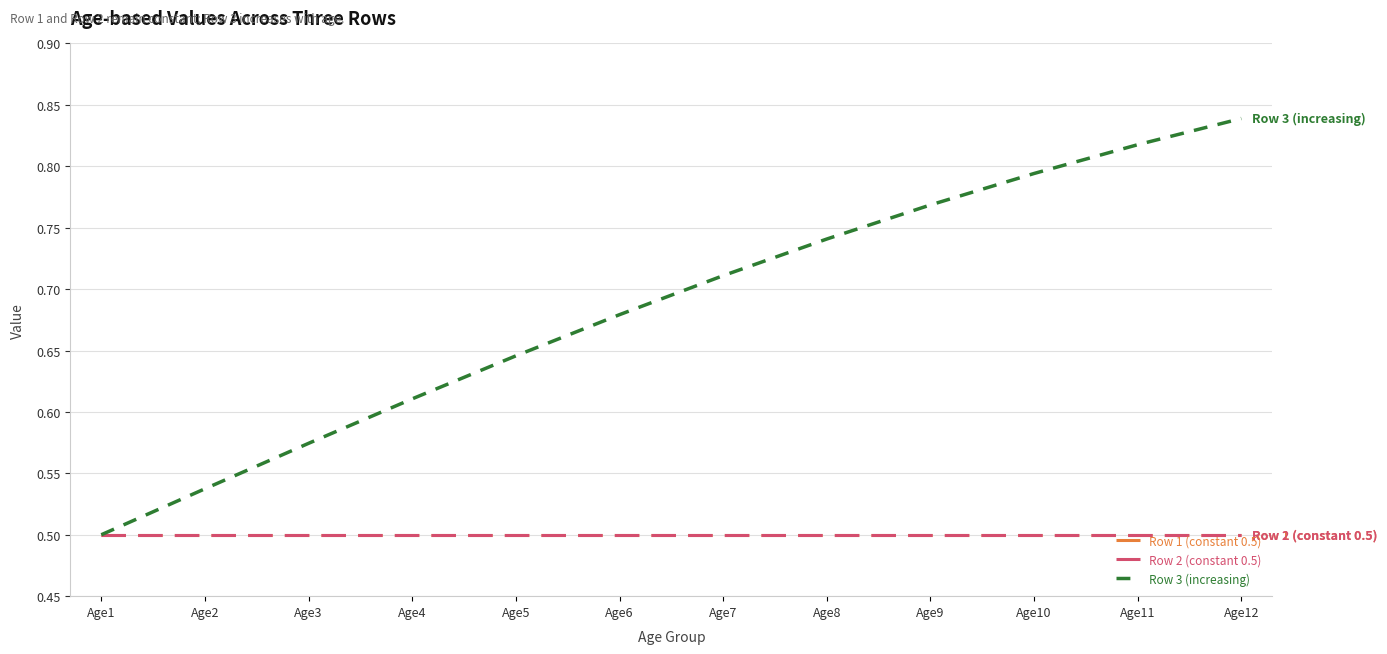

Is it true that Row 2 (constant 0.5) equals 0.5 at Age12?

True